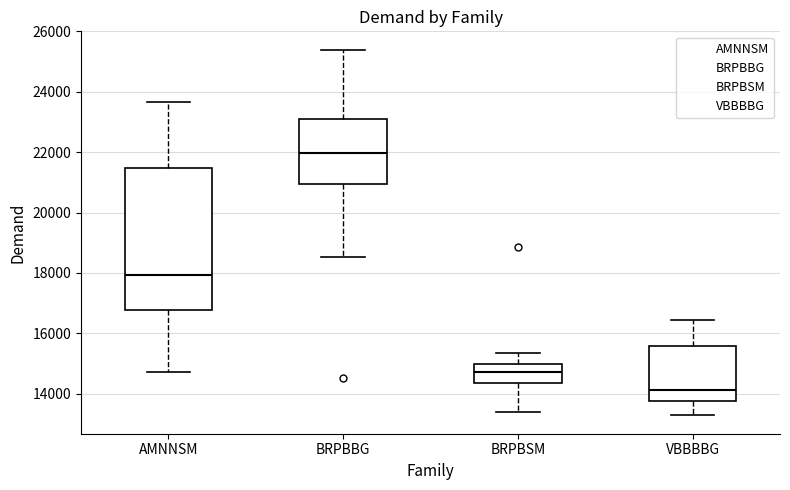

Reading left to right, read every box against the y-axis: the position of its median line, the range the box covers, and the ends of its whiskers. The values are not printed on the chart, so give them approximately, as read against the axis.

AMNNSM: median 18000, box 16800 to 21400, whiskers 14800 to 23600
BRPBBG: median 22000, box 21000 to 23200, whiskers 18600 to 25400
BRPBSM: median 14800, box 14400 to 15000, whiskers 13400 to 15400
VBBBBG: median 14200, box 13800 to 15600, whiskers 13200 to 16400